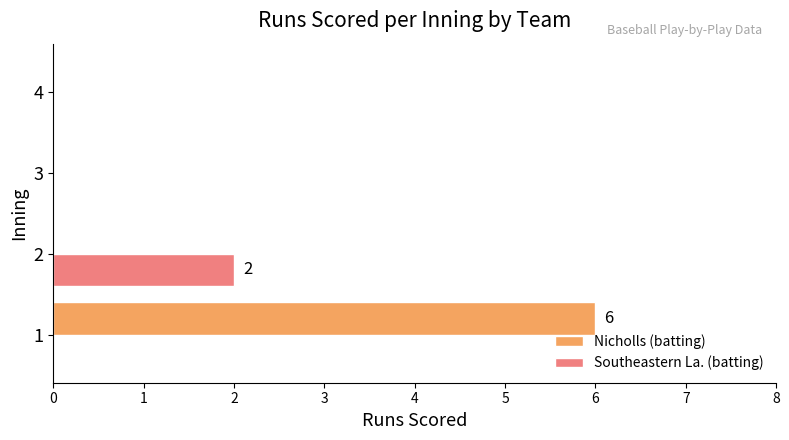

What is the total value across all series at 1?

6